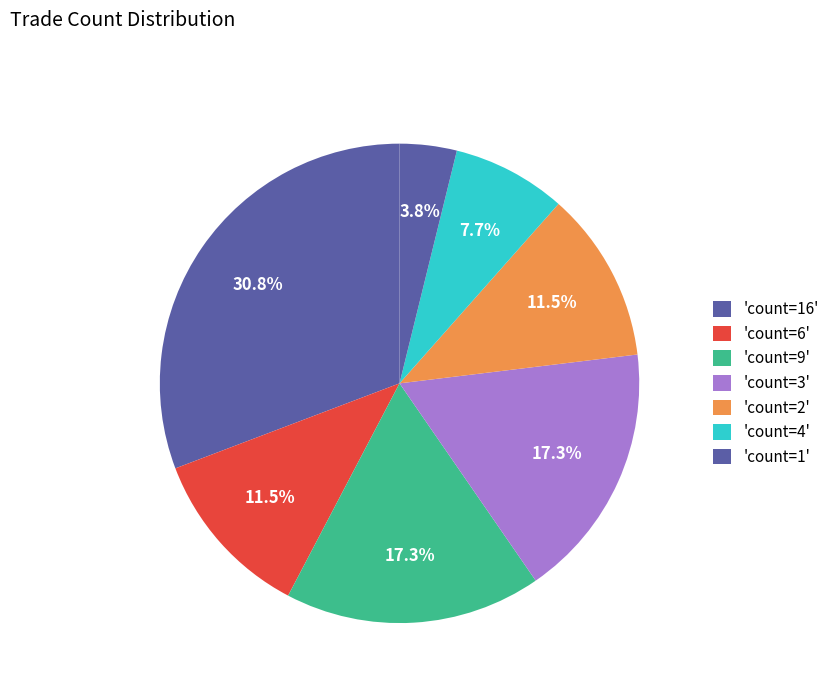

How many slices are in this pie chart?

7